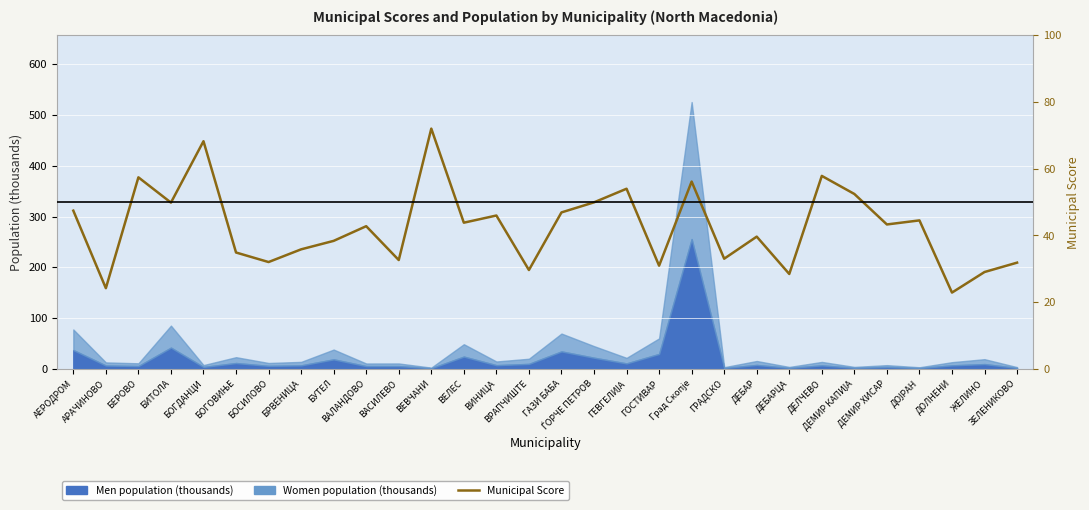

The value at БОГДАНЦИ is 68.2. True or false?

True